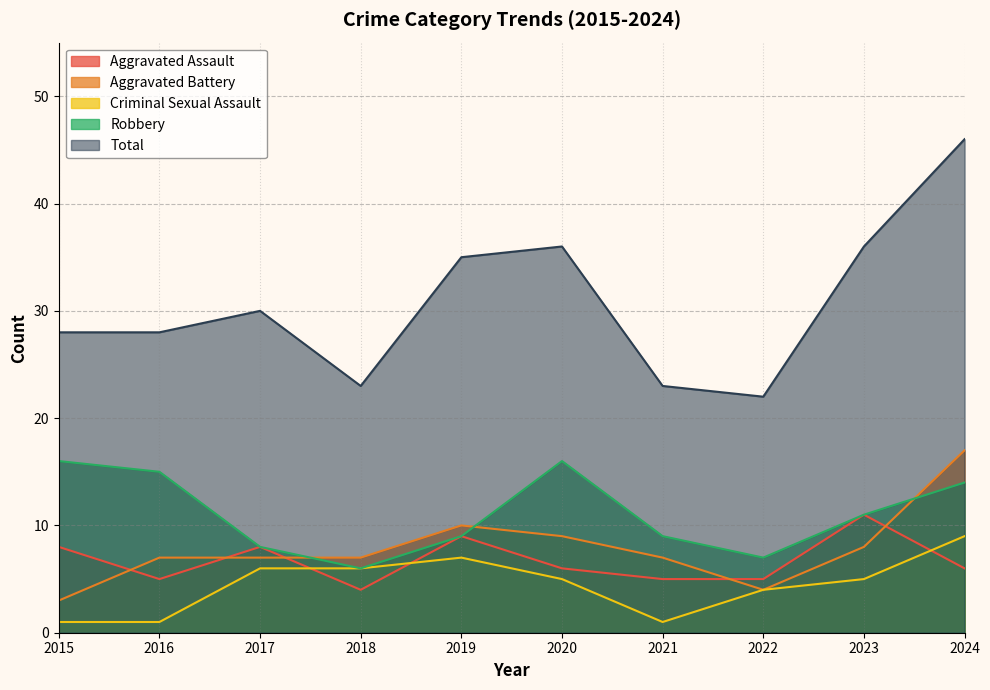

How many interior local peaks does the Aggravated Assault series have?

3